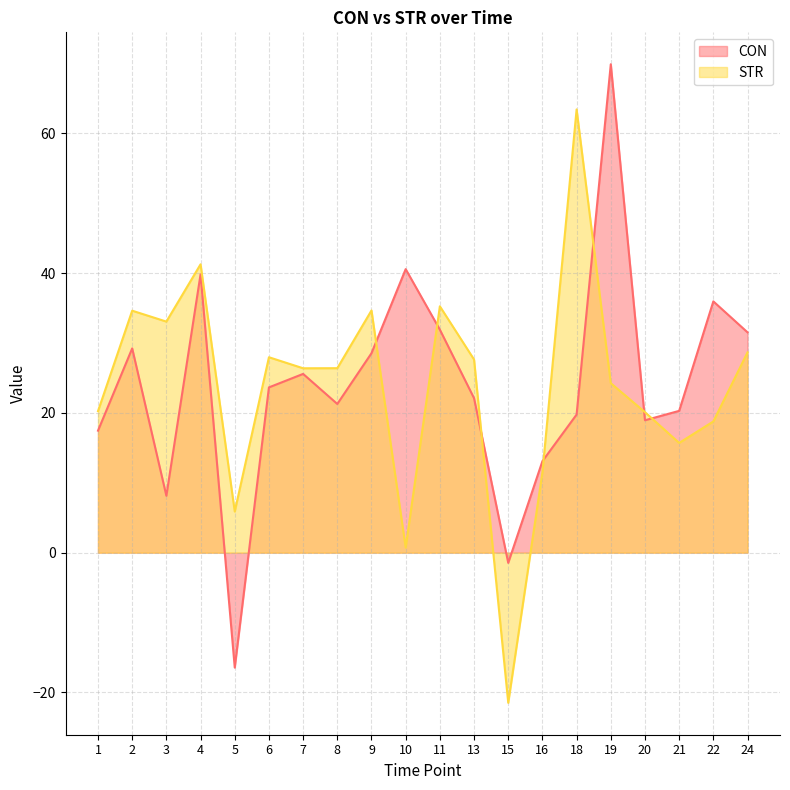

True or false: CON has a value of 60.0 at 22.

False